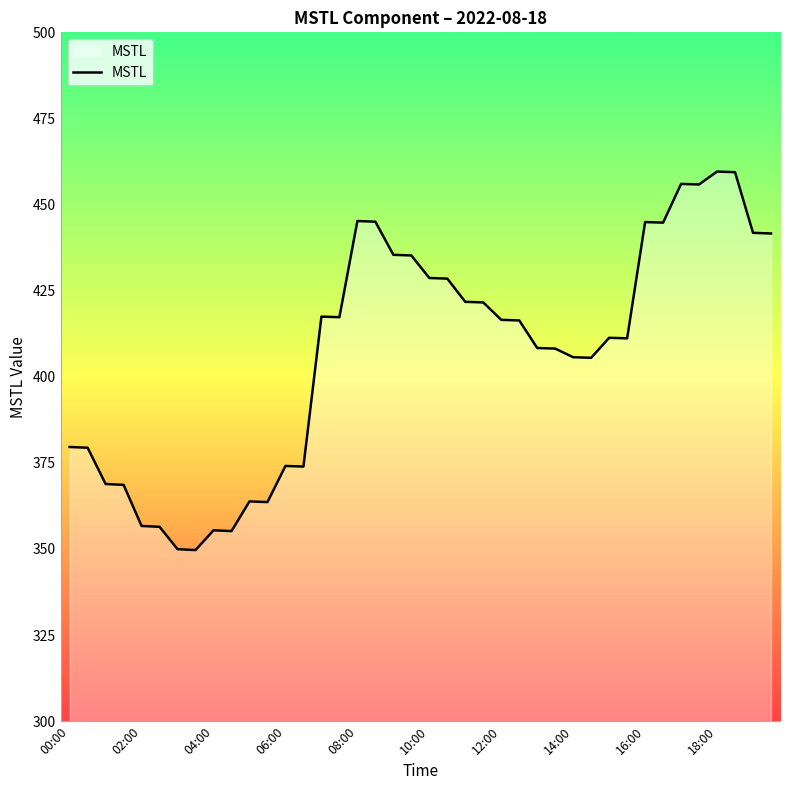

How many lines are shown in the chart?

1